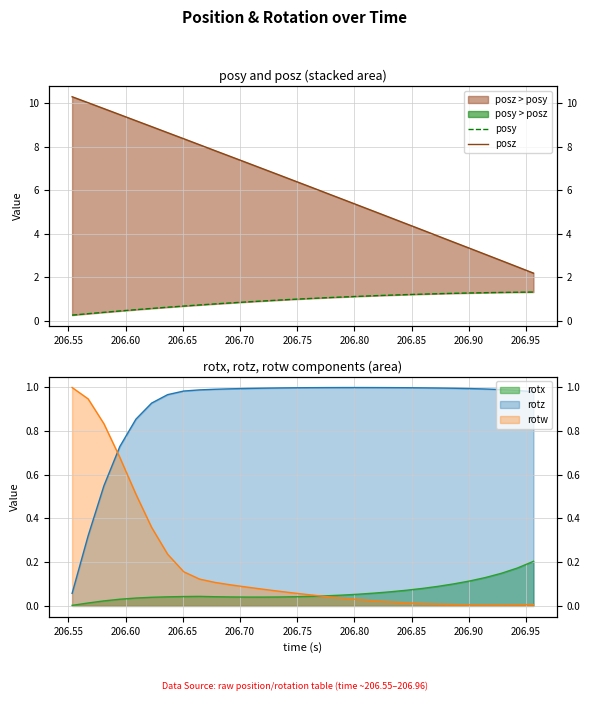

True or false: posy and posz cross at least once.

False